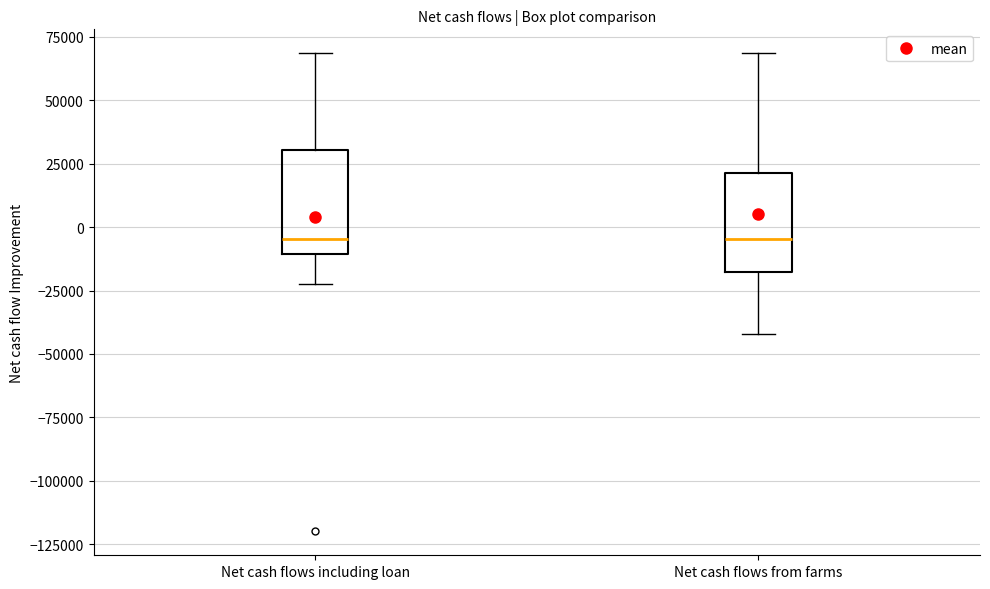

Where is the upper edge of the box for Net cash flows from farms on the y-axis? The values are not printed on the chart, so give them approximately, as read against the axis.

20000